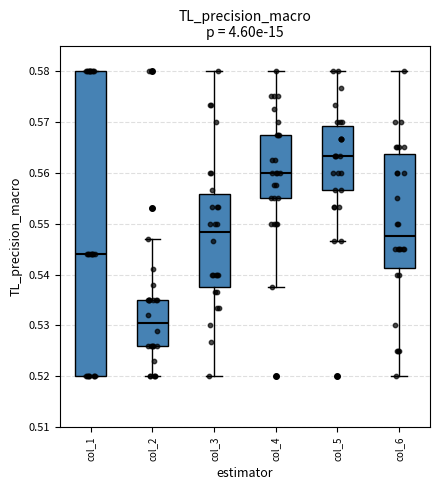

Reading left to right, read every box against the y-axis: the position of its median line, the range the box covers, and the ends of its whiskers. The values are not printed on the chart, so give them approximately, as read against the axis.

col_1: median 0.544, box 0.520 to 0.580, whiskers 0.520 to 0.580
col_2: median 0.531, box 0.526 to 0.535, whiskers 0.520 to 0.547
col_3: median 0.548, box 0.538 to 0.556, whiskers 0.520 to 0.580
col_4: median 0.560, box 0.555 to 0.568, whiskers 0.538 to 0.580
col_5: median 0.563, box 0.557 to 0.569, whiskers 0.547 to 0.580
col_6: median 0.548, box 0.541 to 0.564, whiskers 0.520 to 0.580